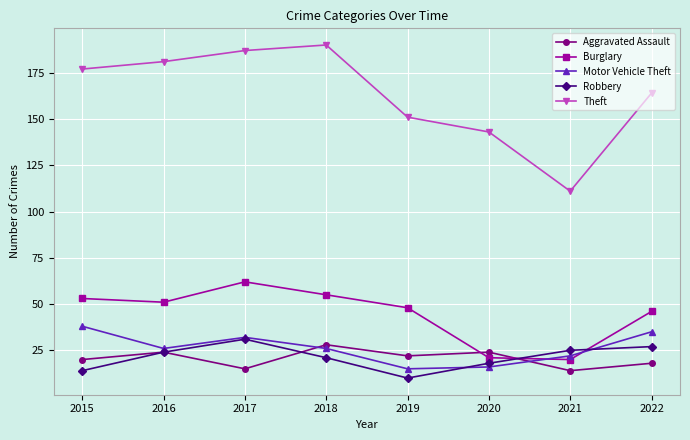

The Robbery series shows 25 at 2020. True or false?

False